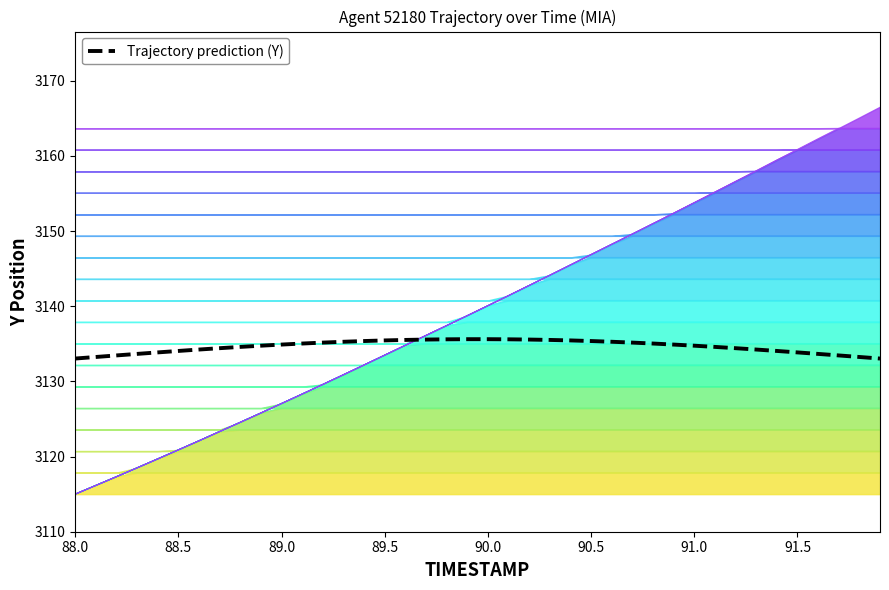

How many data points are less than 3134?

10